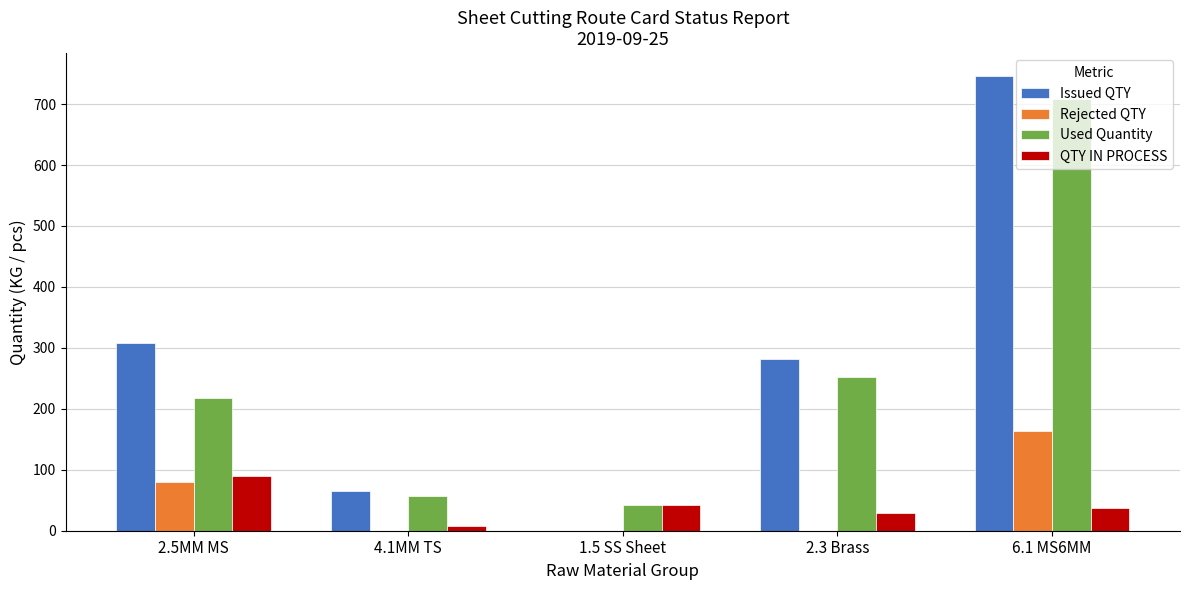

At which category is the sum across all series the highest?

6.1 MS6MM